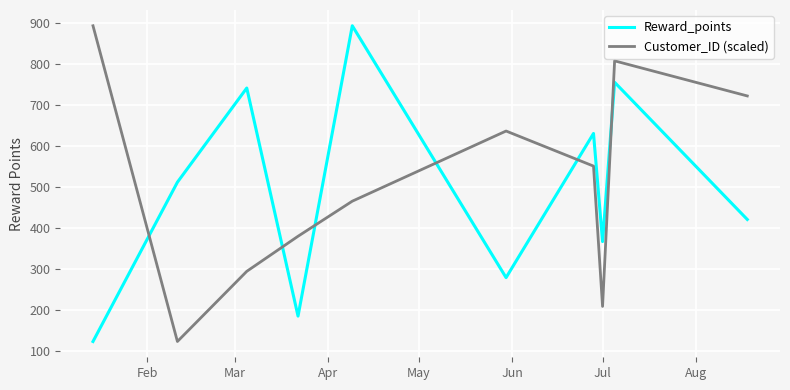

List the series in order of their overall mean, highest first.

Customer_ID (scaled), Reward_points